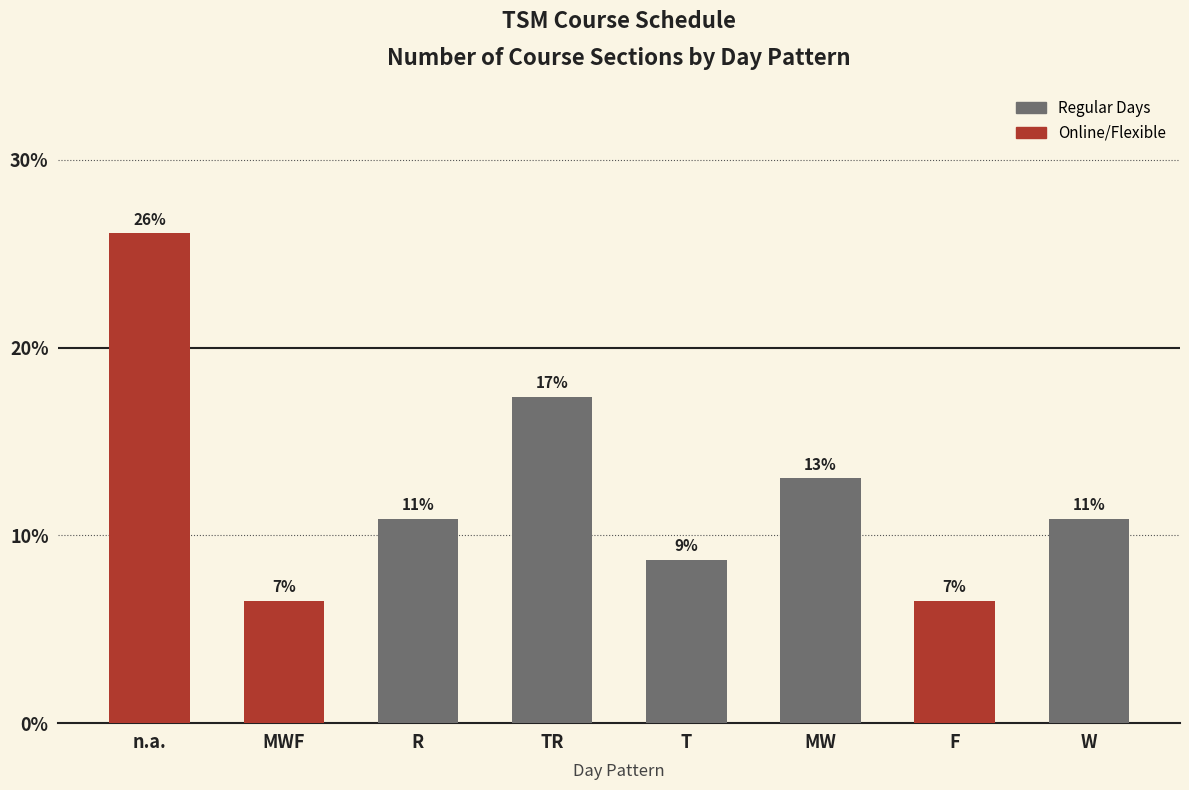

What is the minimum value shown in the chart?

6.5